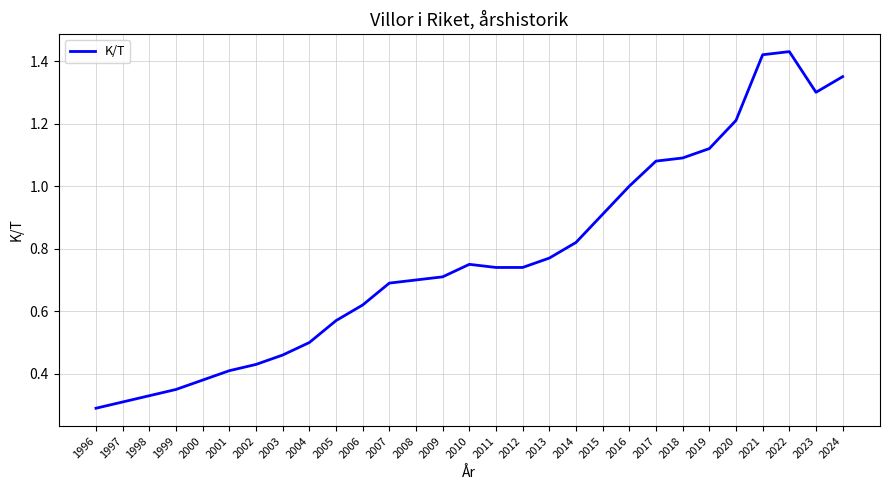

Which has a higher value, 2015 or 2008?

2015